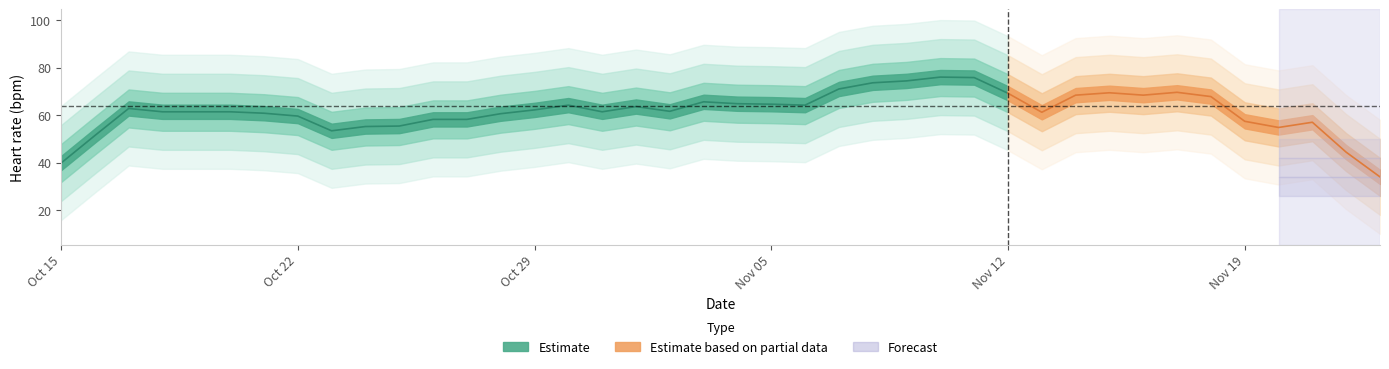

What is the average value?

64